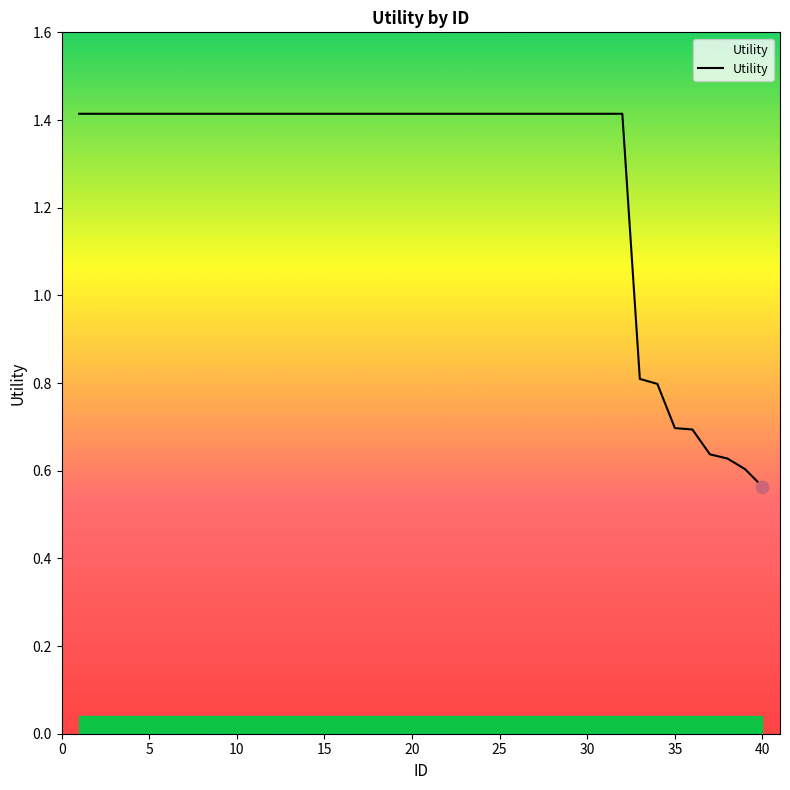

What is the maximum value shown in the chart?

1.4